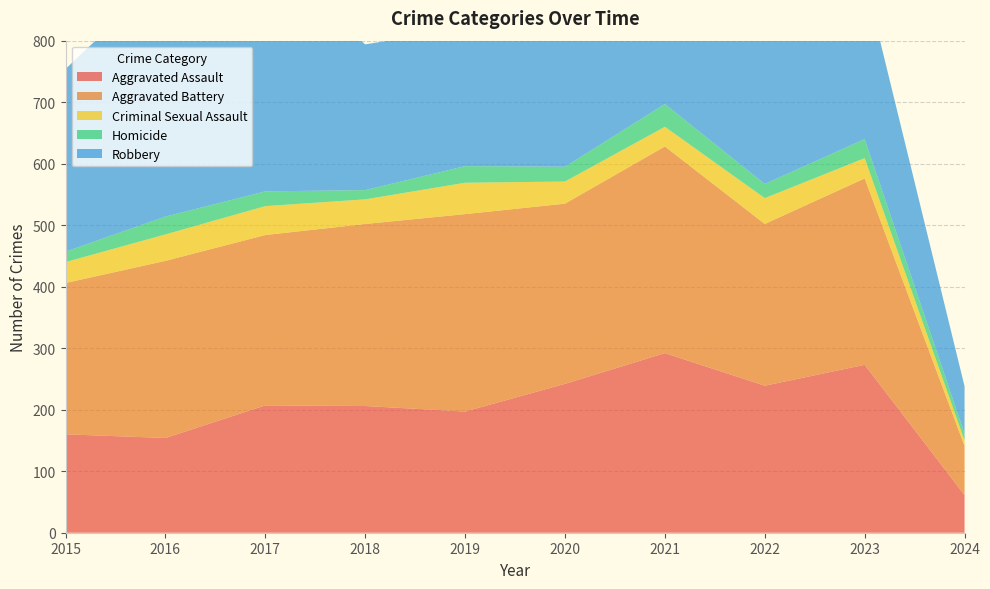

Reading left to right, transcribe all the data shown in this chart.

Aggravated Assault: 160	154	207	206	197	242	292	239	273	61
Aggravated Battery: 246	288	277	296	321	293	336	263	303	80
Criminal Sexual Assault: 34	43	47	40	51	36	32	42	33	9
Homicide: 17	29	24	15	27	24	37	23	31	11
Robbery: 297	394	381	237	224	233	244	243	262	77